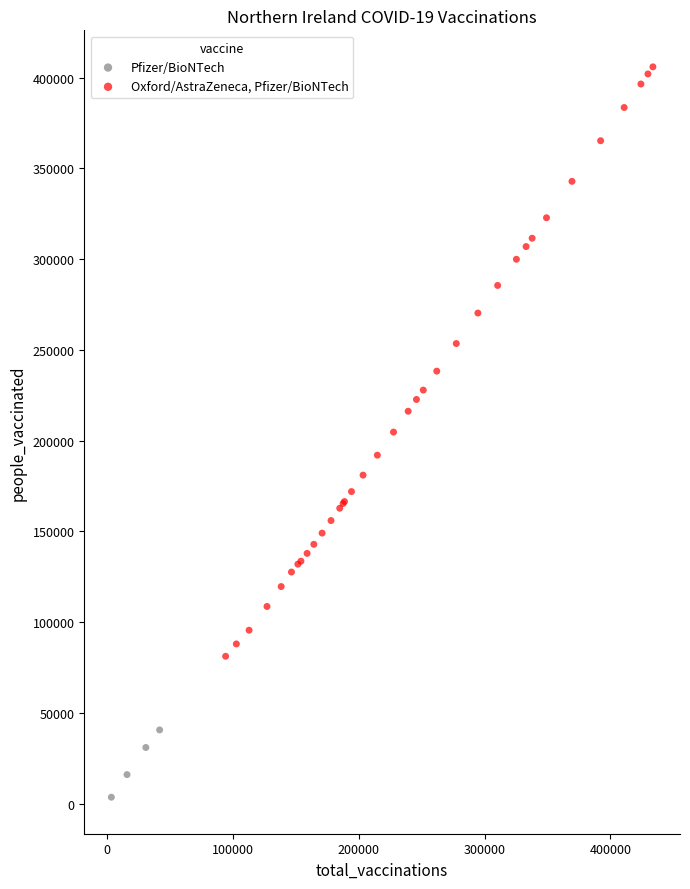

Which series reaches the maximum Y coordinate?

Oxford/AstraZeneca, Pfizer/BioNTech